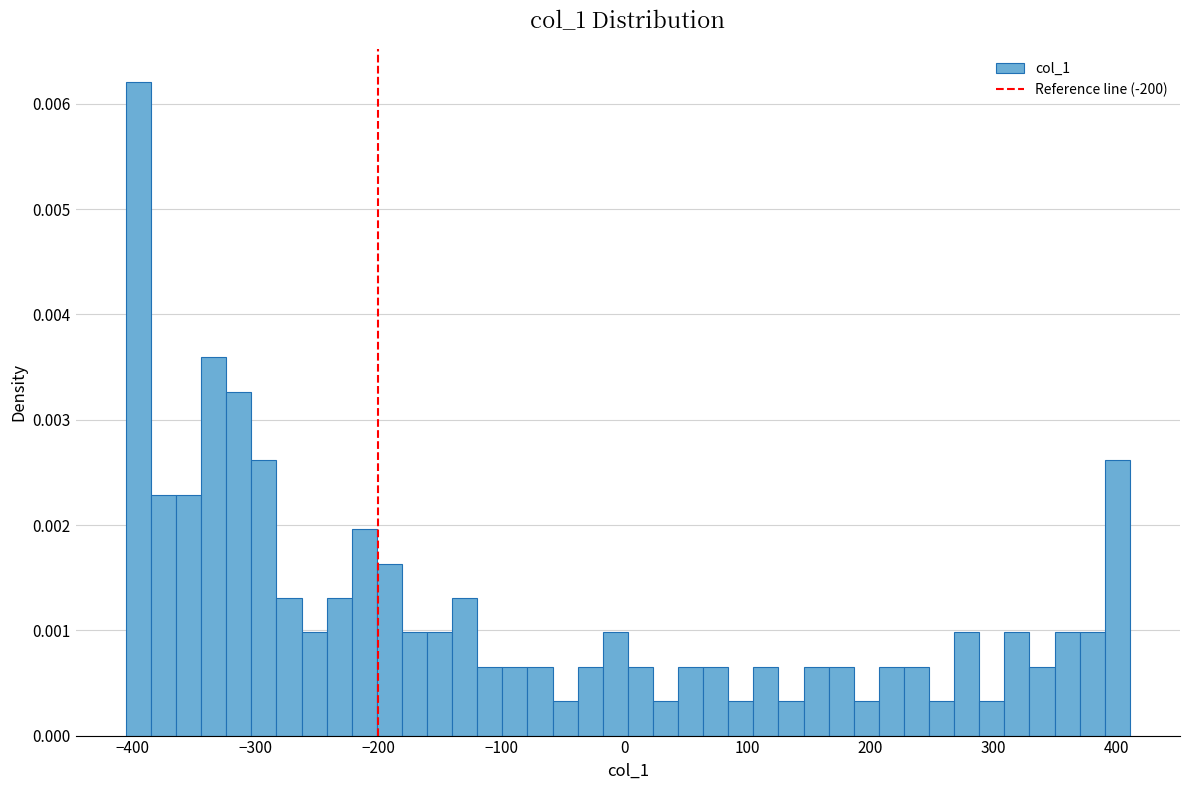

Around what value on the x-axis is the tallest bar? Give the approximate position of its centre, as read against the axis.

-390